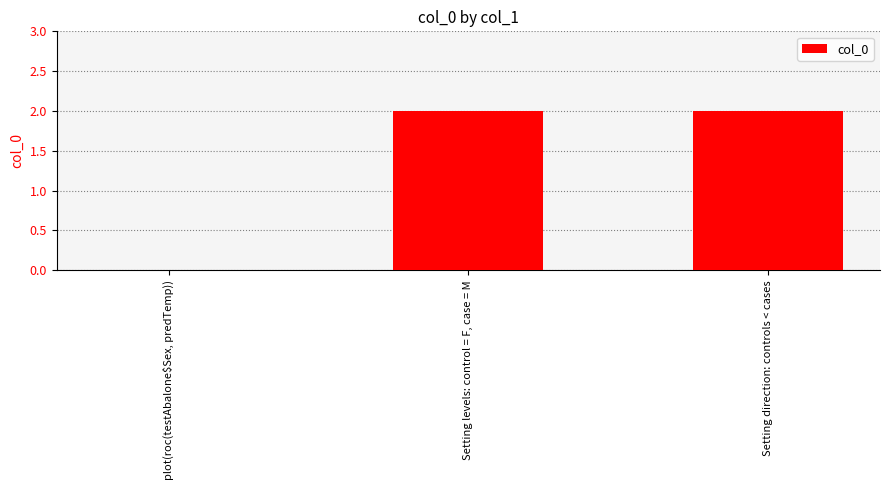

What is the greatest value displayed?

2